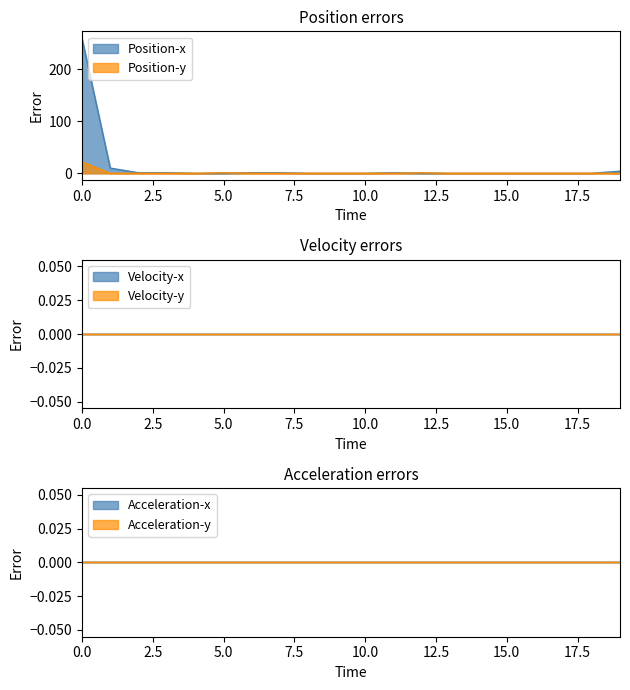

The Position-y series shows 22 at 0.0. True or false?

True